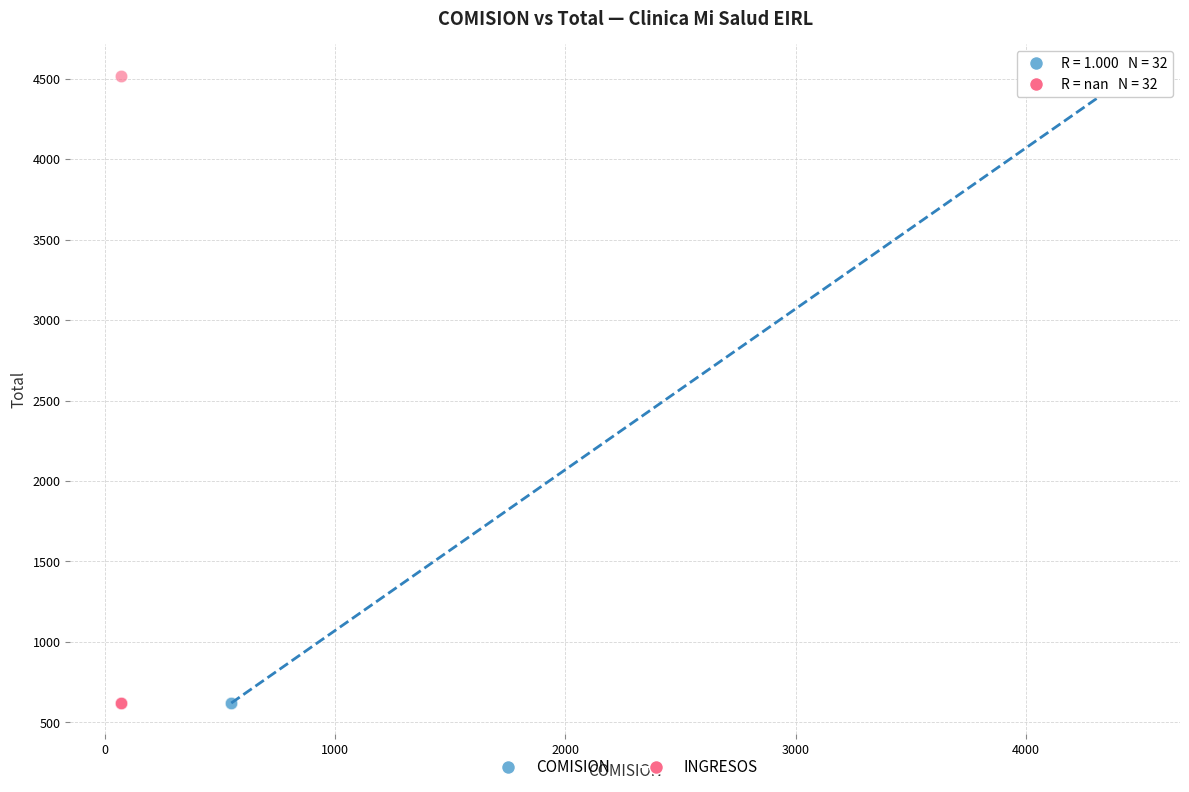

What are all the series names shown in the legend?

COMISION, INGRESOS